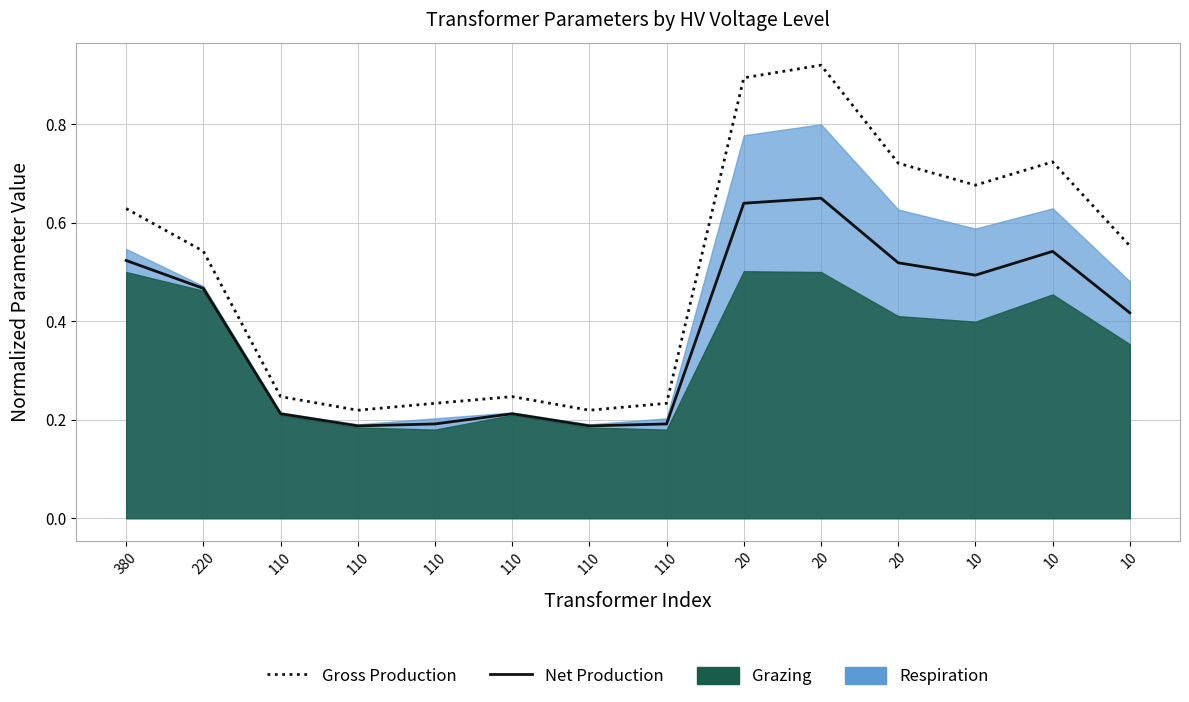

How many Gross Production values are between 0 and 1?

14